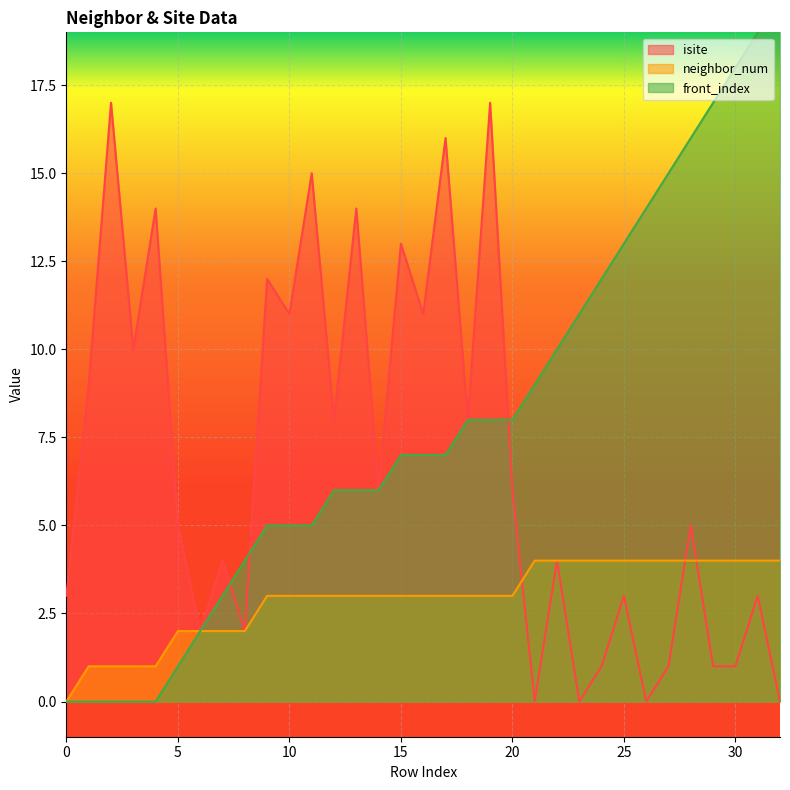

Reading right to left, extract all data points from this chart.

isite: 0	3	1	1	5	1	0	3	1	0	4	0	6	17	8	16	11	13	6	14	8	15	11	12	2	4	2	5	14	10	17	9	3
neighbor_num: 4	4	4	4	4	4	4	4	4	4	4	4	3	3	3	3	3	3	3	3	3	3	3	3	2	2	2	2	1	1	1	1	0
front_index: 20	19	18	17	16	15	14	13	12	11	10	9	8	8	8	7	7	7	6	6	6	5	5	5	4	3	2	1	0	0	0	0	0